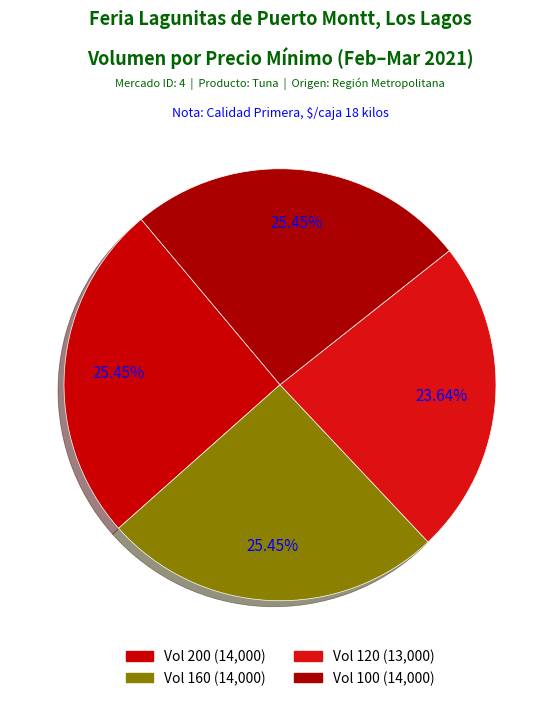

How many slices are in this pie chart?

4